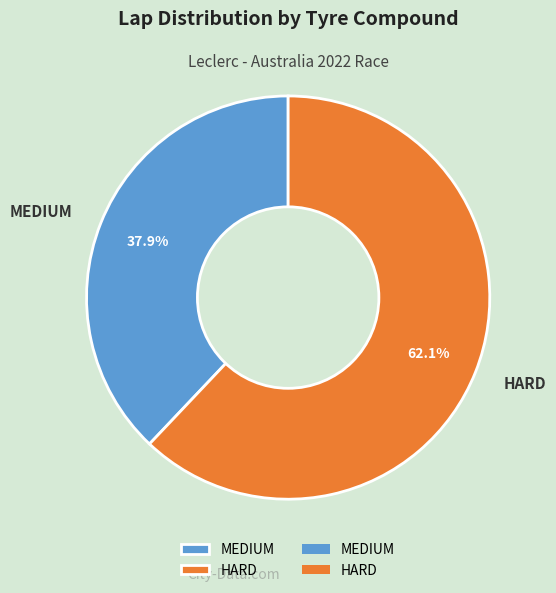

Count the number of slices in the pie.

2